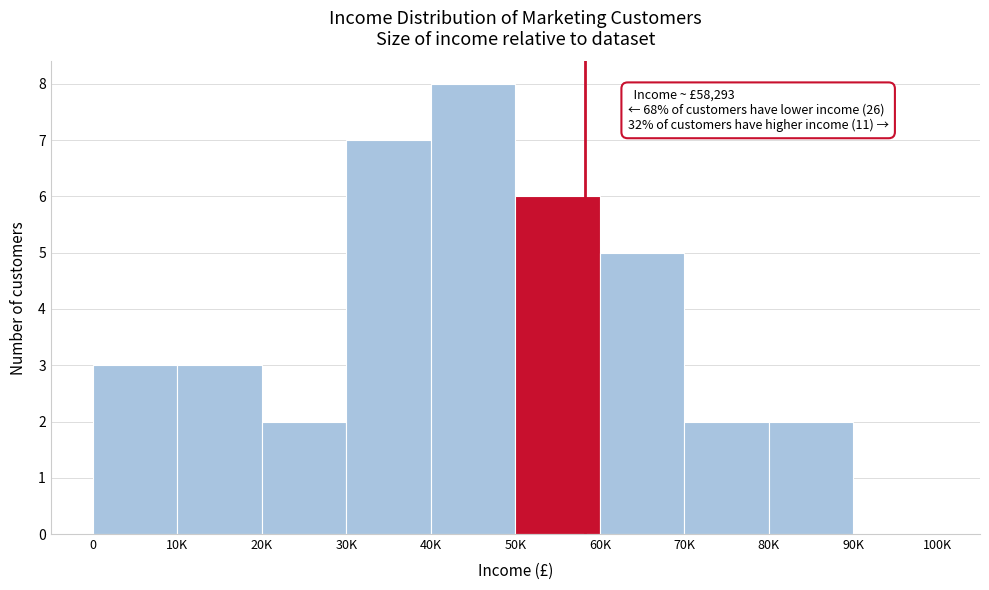

Reading right to left, extract all data points from this chart.

90K=0	80K=2	70K=2	60K=5	50K=6	40K=8	30K=7	20K=2	10K=3	0=3